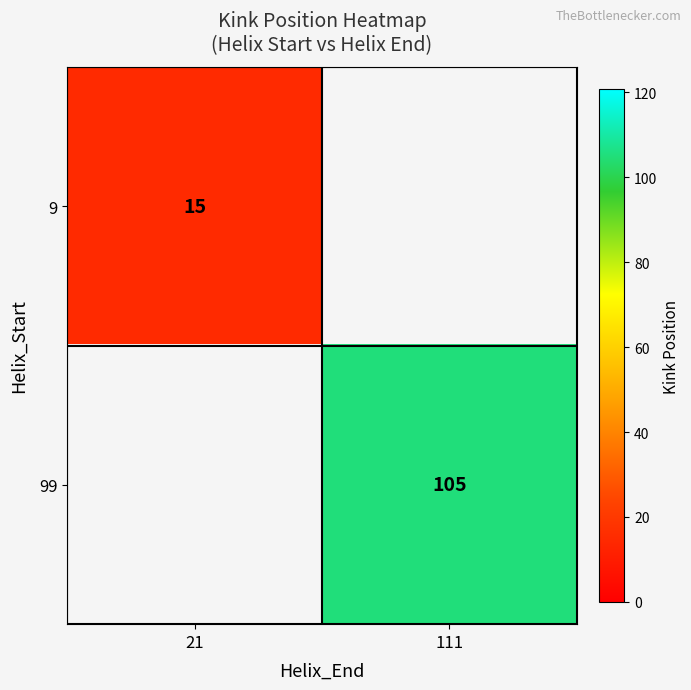

The 99 series shows 28 at 111. True or false?

False